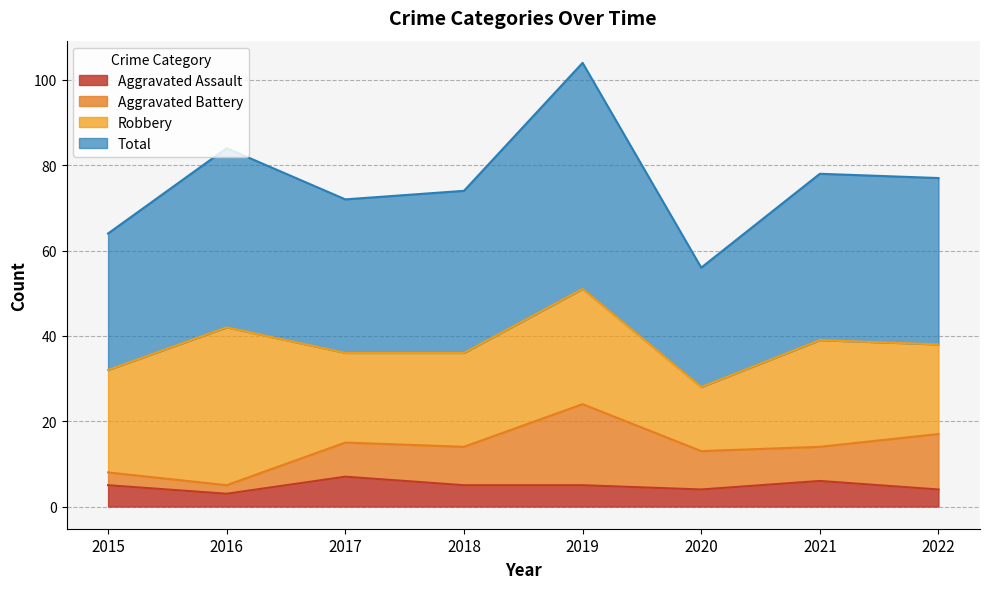

The value of Aggravated Assault at 2022 is 3. True or false?

False